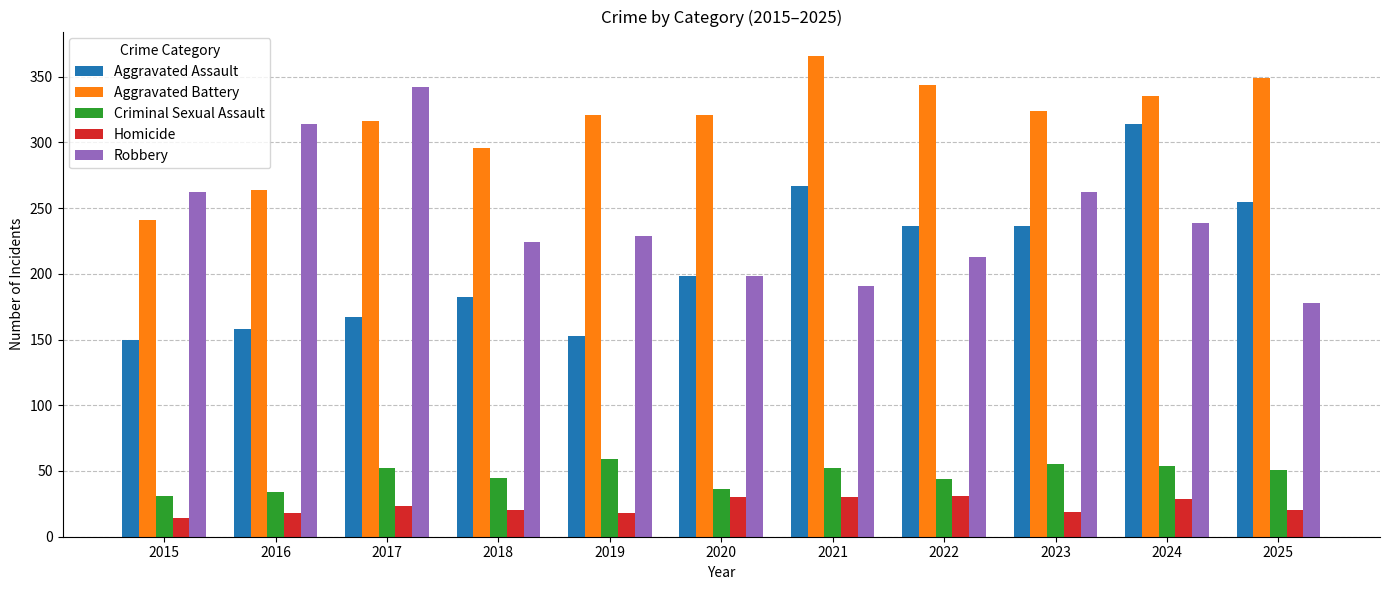

What are all the series names shown in the legend?

Aggravated Assault, Aggravated Battery, Criminal Sexual Assault, Homicide, Robbery